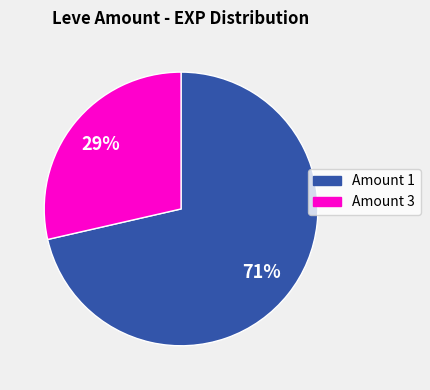

To the nearest percent, what is the average slice percentage?

50%